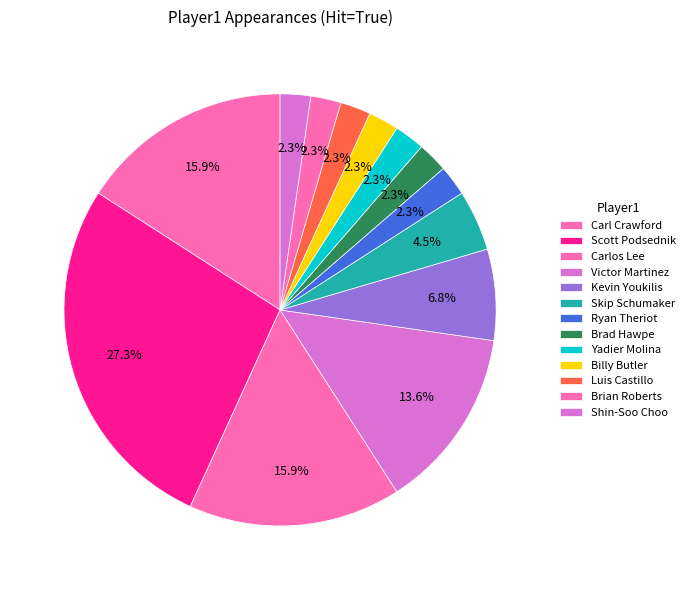

How many slices are in this pie chart?

13